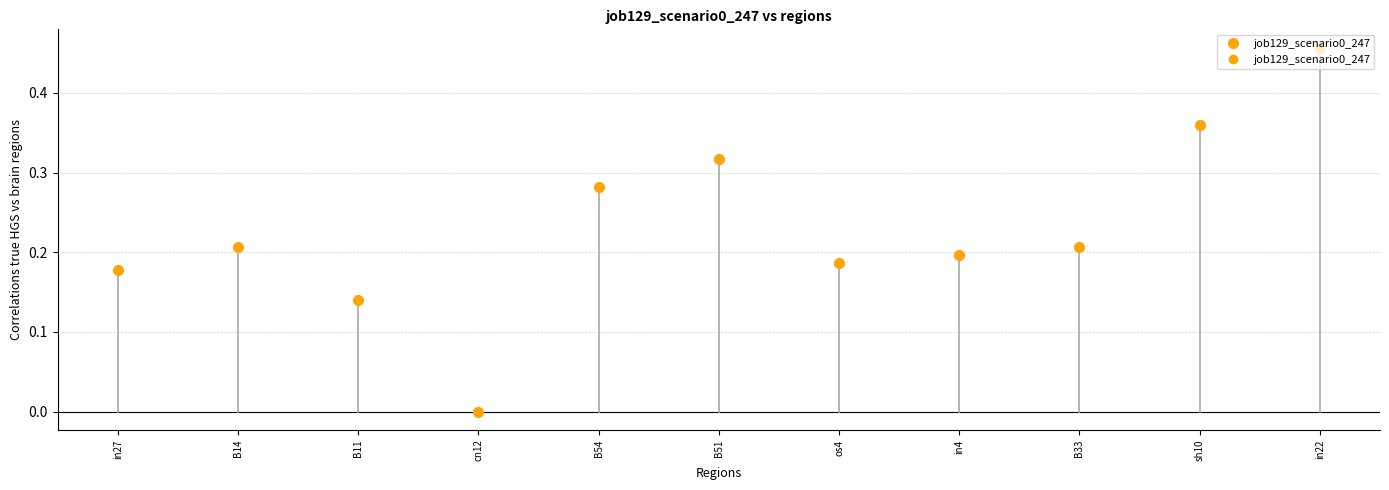

The chart shows a value of 0.1 at sh10. True or false?

False